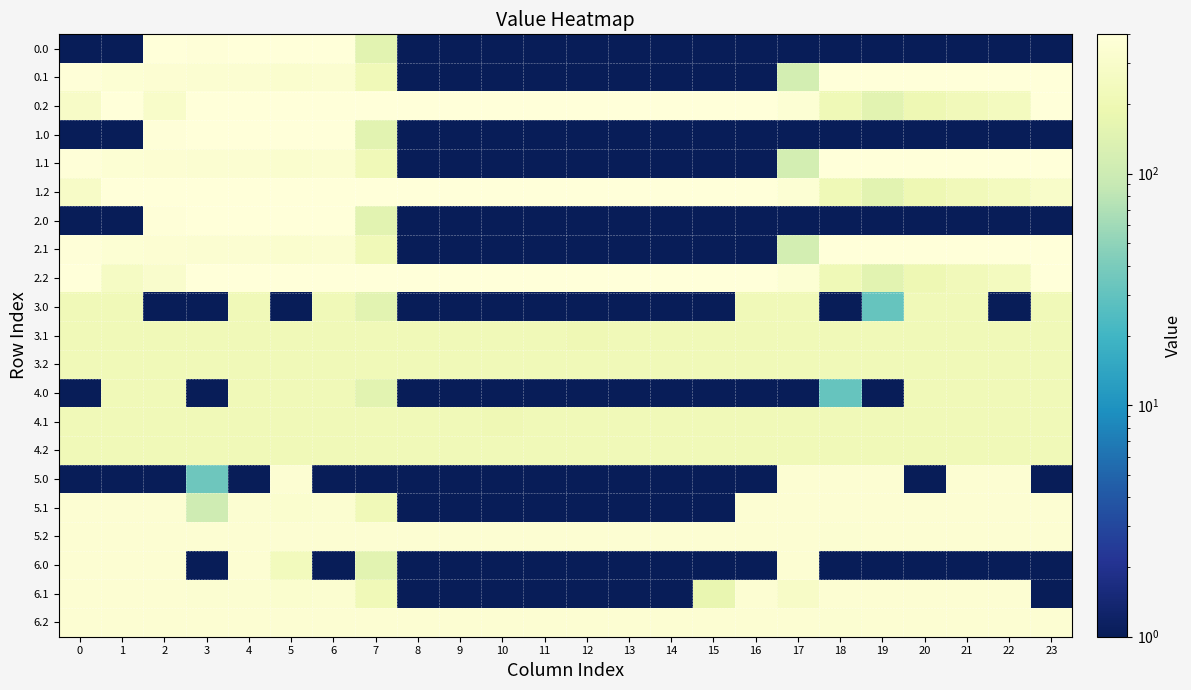

What is the maximum value shown in the chart?

400.0